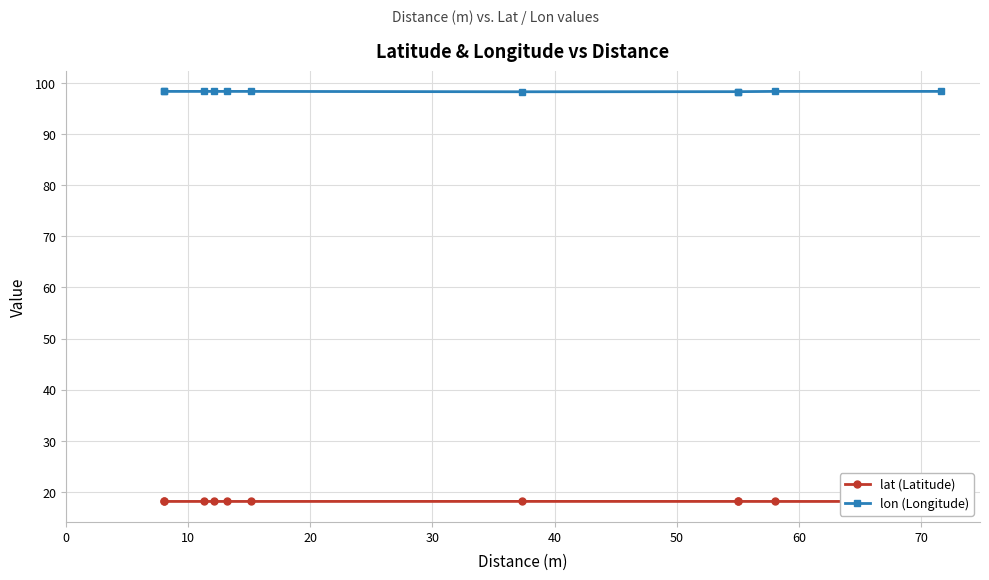

Count the number of data series in this chart.

2